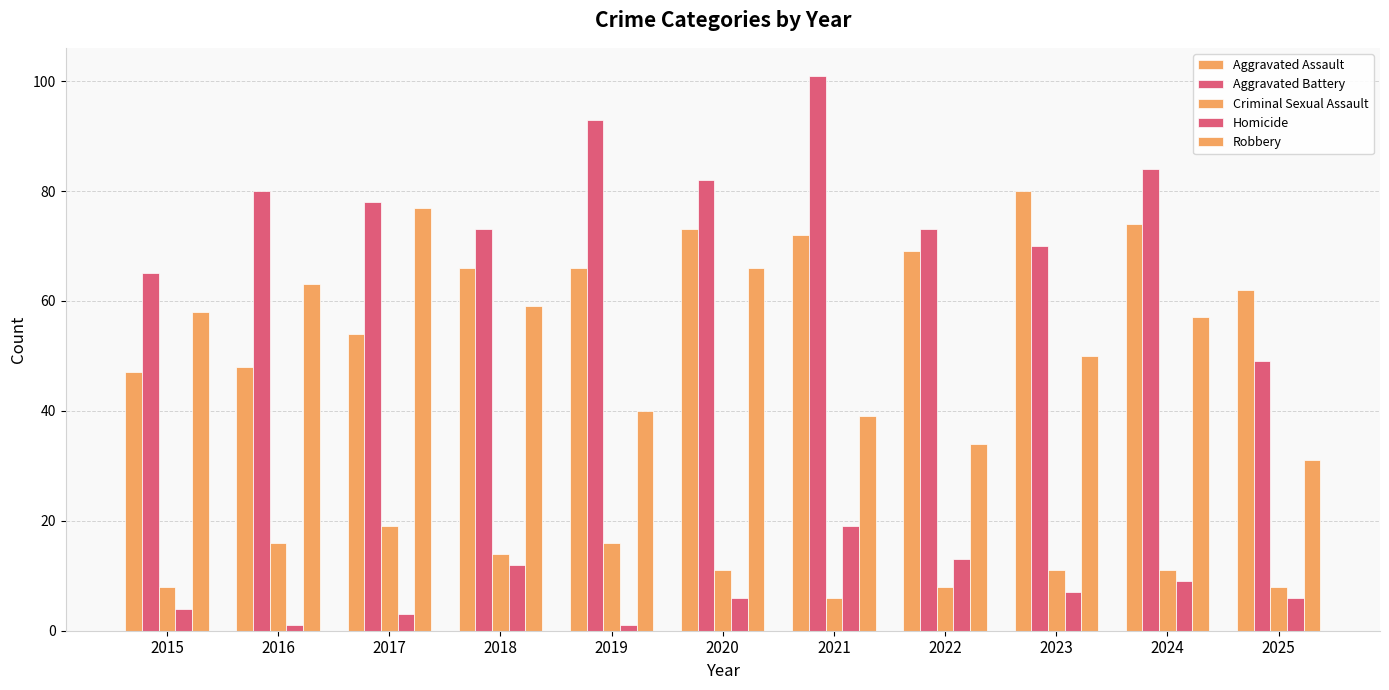

How many bars are there in total?

55